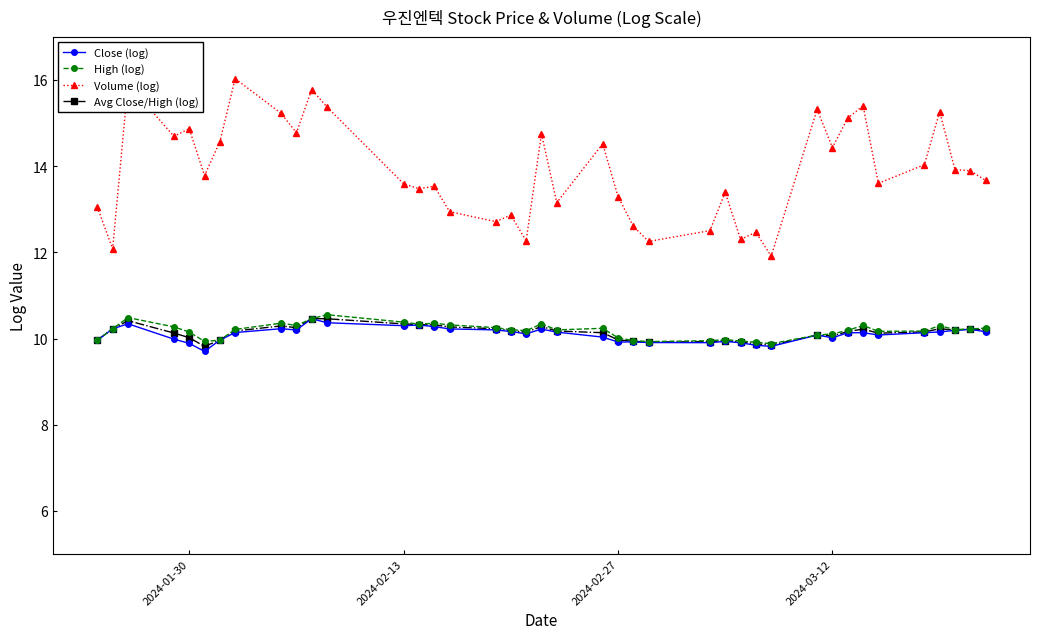

What is the difference between the second highest and second lowest values in the High (log) series?

0.6